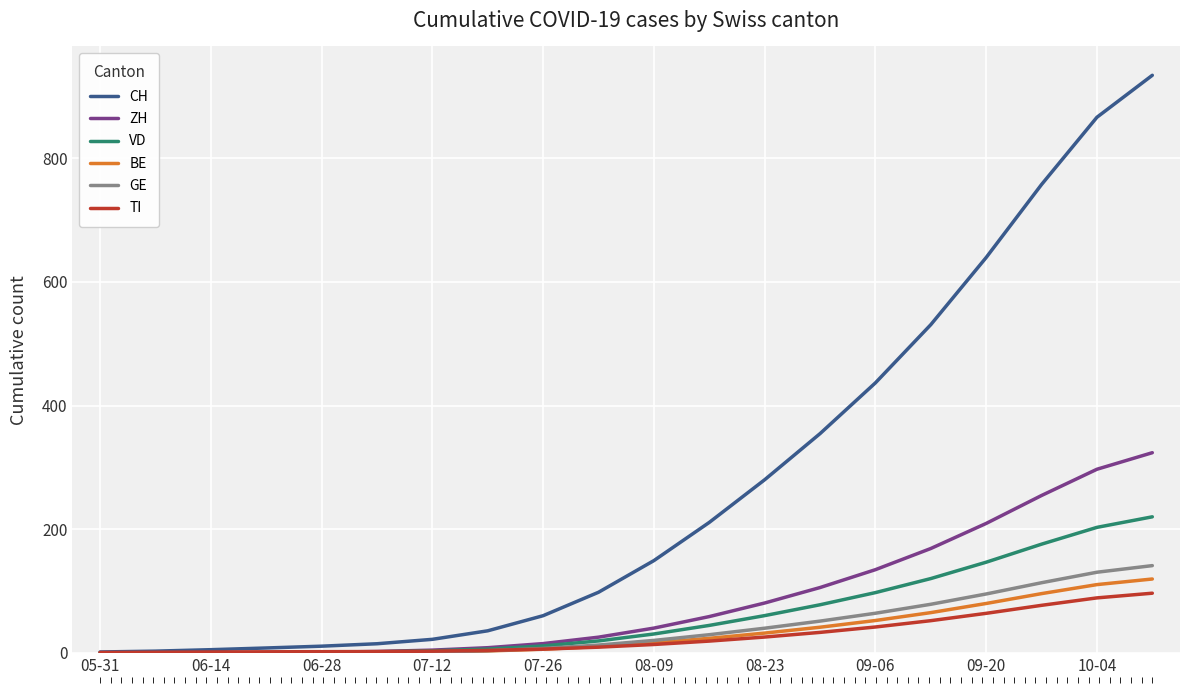

What is the value of the GE point at the 9th from the left?

7.2